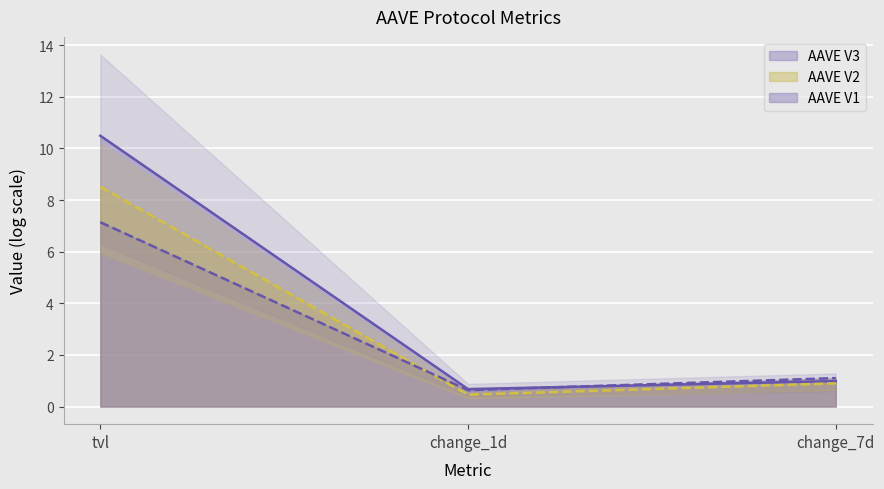

Reading left to right, extract all data points from this chart.

AAVE V3: tvl=10.5	change_1d=0.7	change_7d=1.0
AAVE V2: tvl=8.5	change_1d=0.5	change_7d=0.9
AAVE V1: tvl=7.1	change_1d=0.6	change_7d=1.1